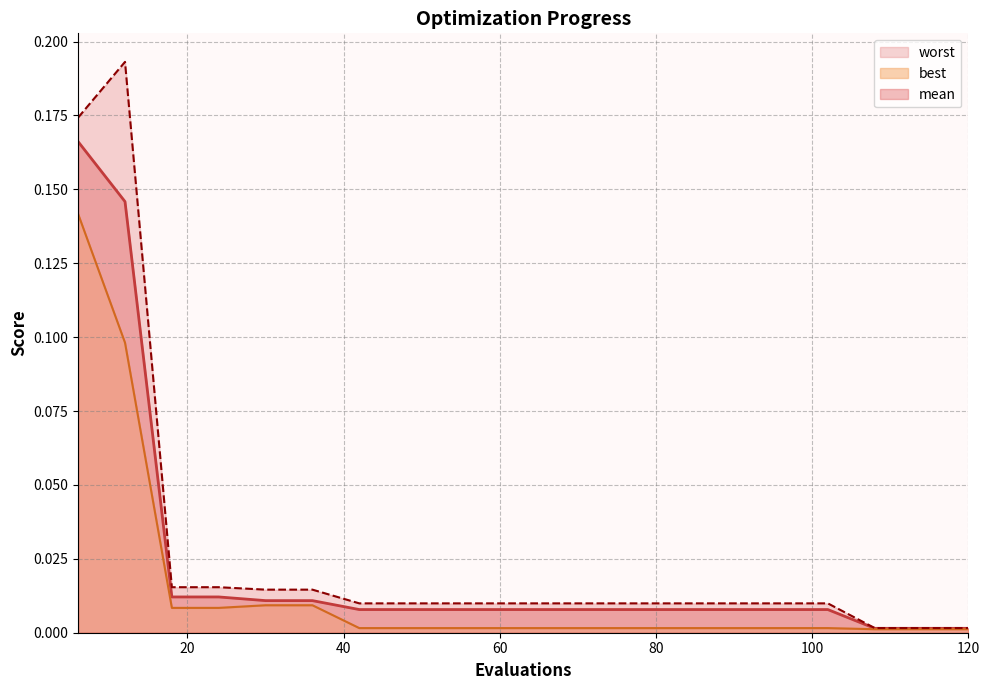

Is it true that mean_line equals 0.0 at 100?

True